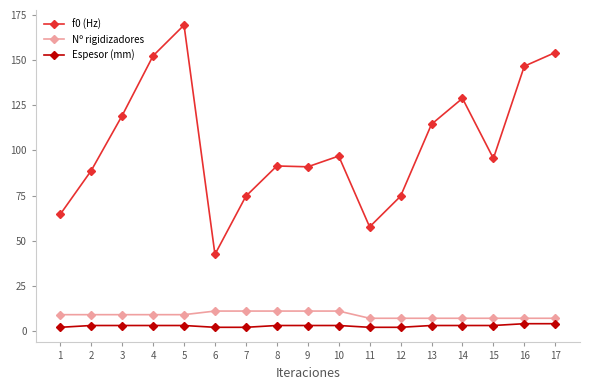

Which category has the highest value across all series?

5